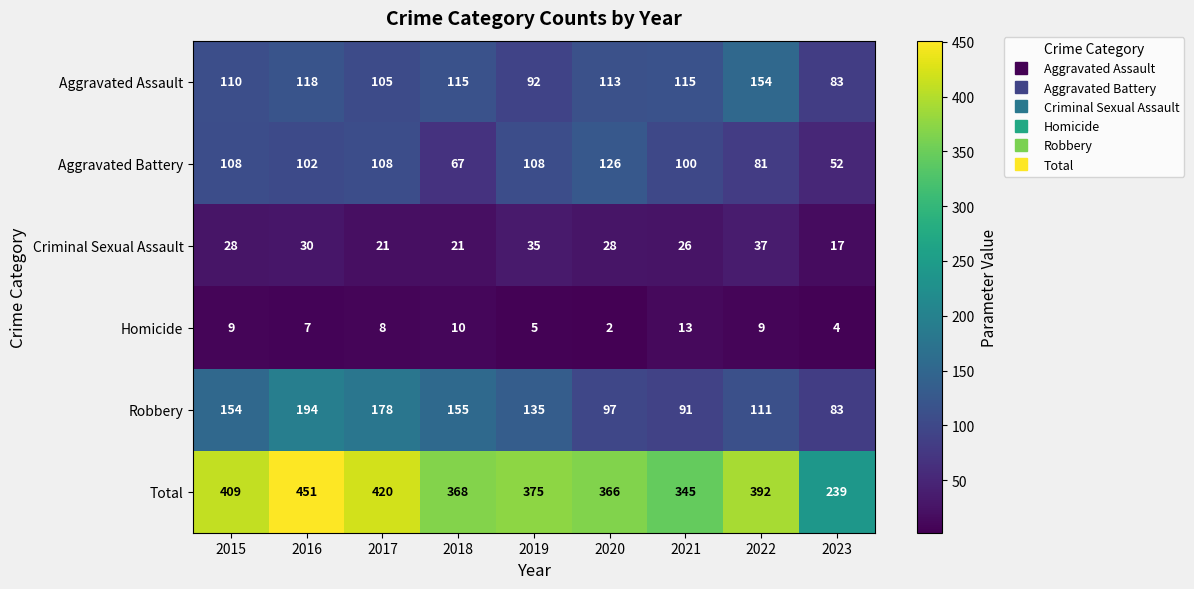

Rank the series at 2018 from highest to lowest value.

Total, Robbery, Aggravated Assault, Aggravated Battery, Criminal Sexual Assault, Homicide